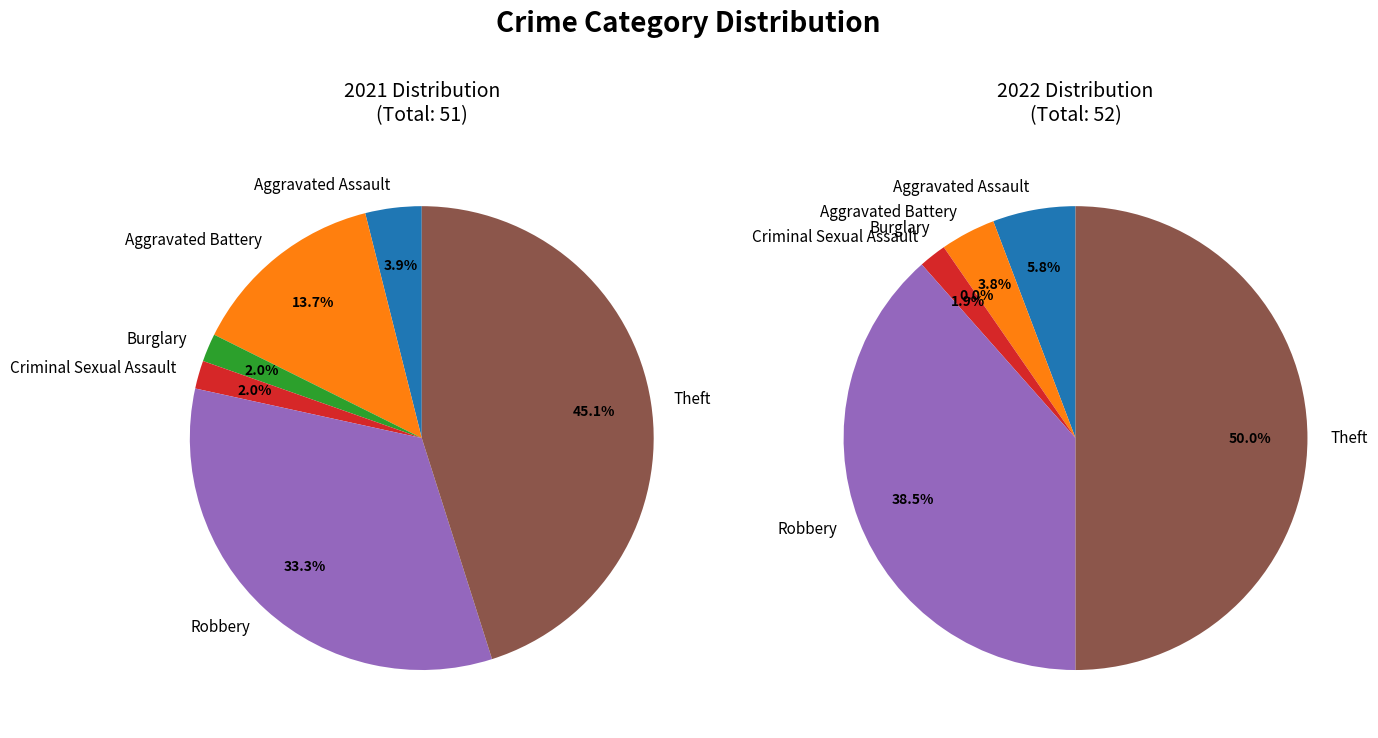

Is the sum of values_2021 and 2 greater than half?

No